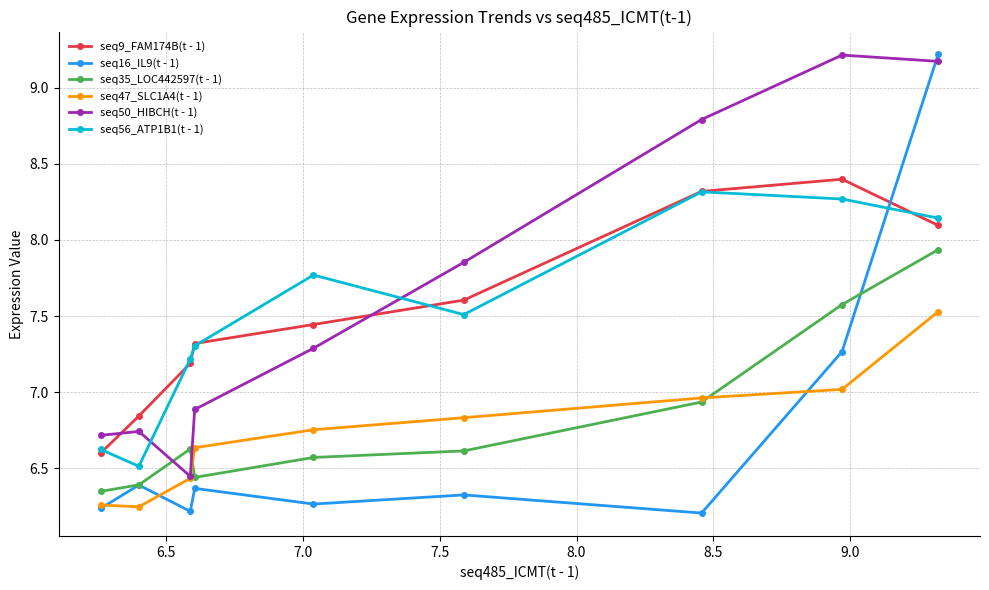

What is the highest value of the seq56_ATP1B1(t - 1) series?

8.3